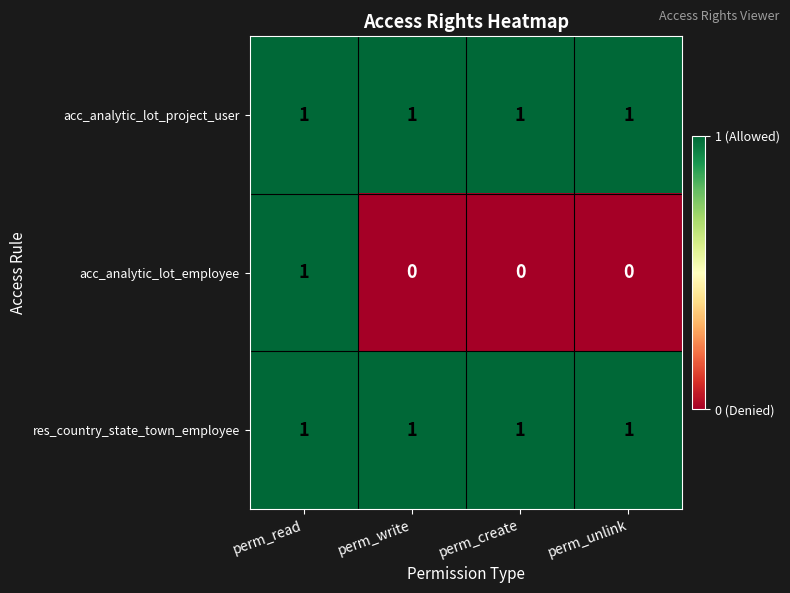

What is the sum of all res_country_state_town_employee values?

4